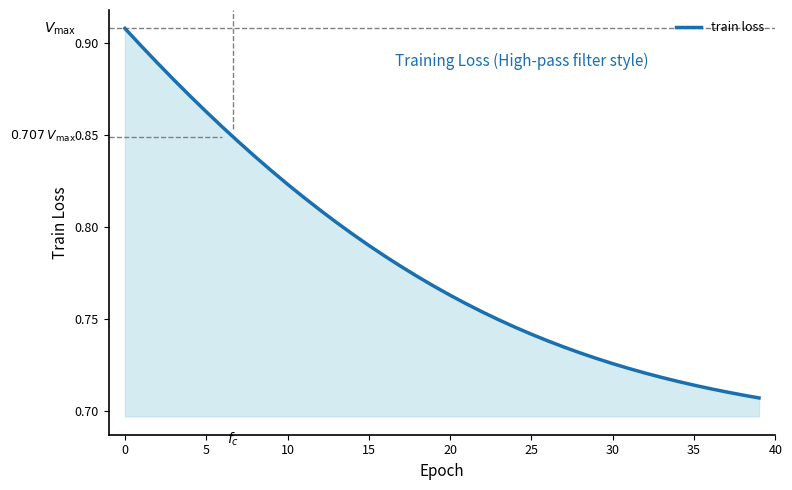

What is the difference between the second highest and second lowest values?

0.2